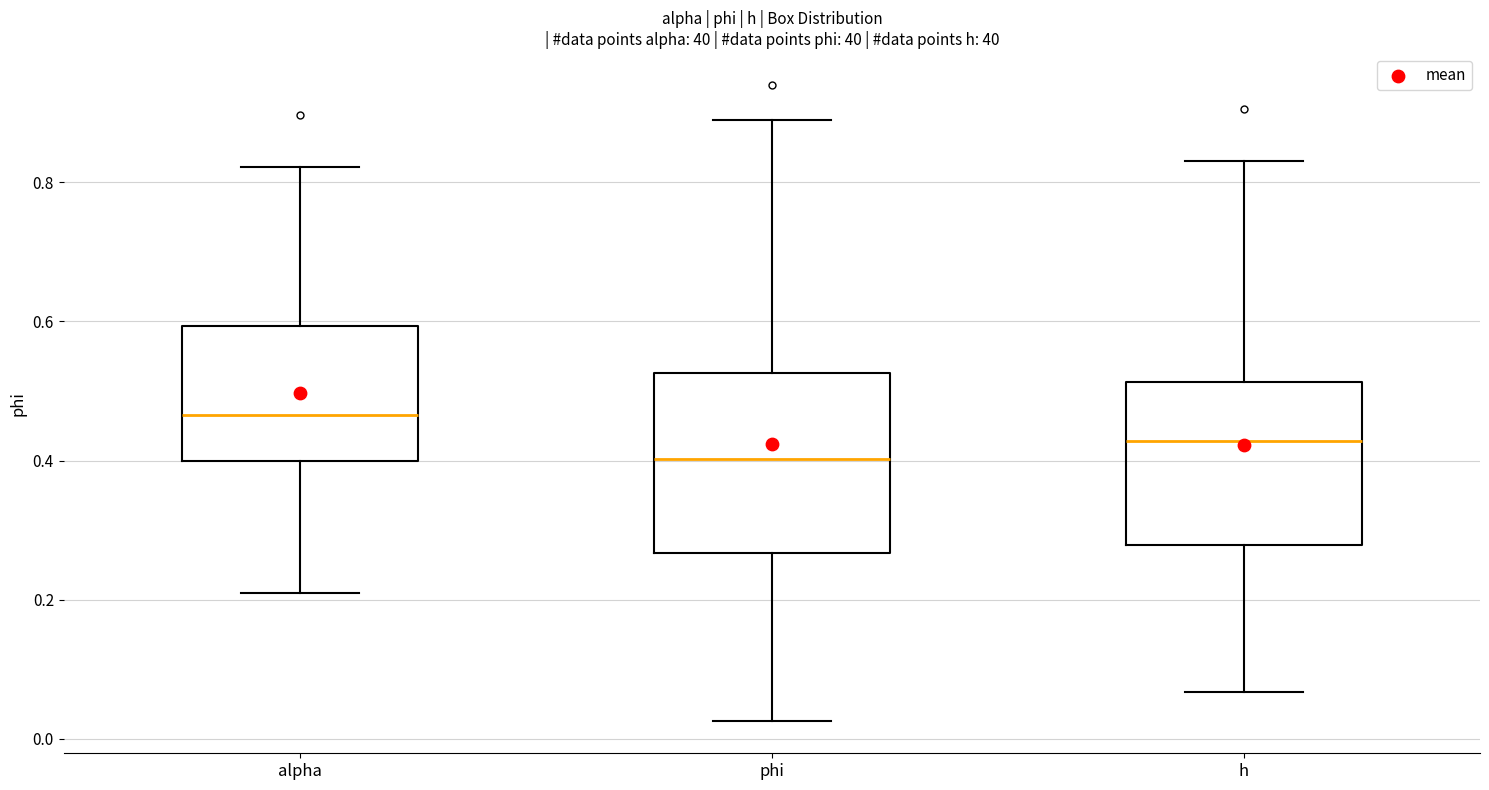

Which box's median line is the highest?

alpha